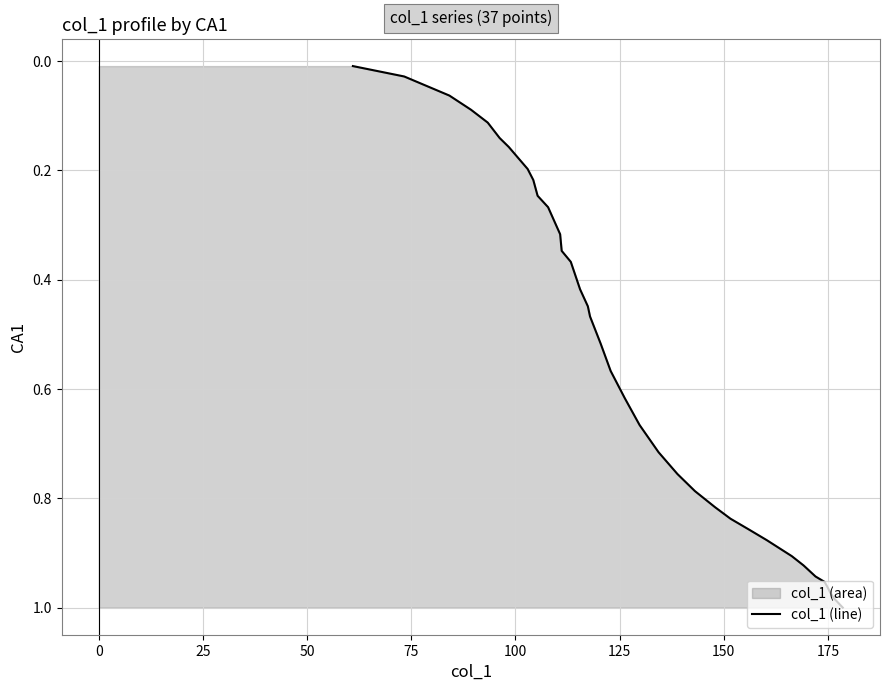

Reading left to right, list all the values displayed in this chart.

0.0	0.0	0.1	0.1	0.1	0.1	0.2	0.2	0.2	0.2	0.2	0.3	0.3	0.3	0.4	0.4	0.4	0.5	0.5	0.6	0.6	0.7	0.7	0.8	0.8	0.8	0.8	0.9	0.9	0.9	0.9	0.9	1.0	1.0	1.0	1.0	1.0